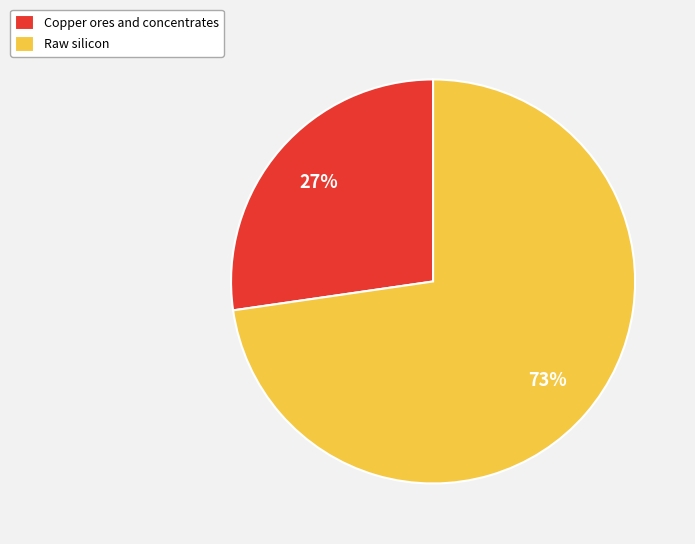

Is the sum of Copper ores and concentrates and Raw silicon greater than half?

Yes